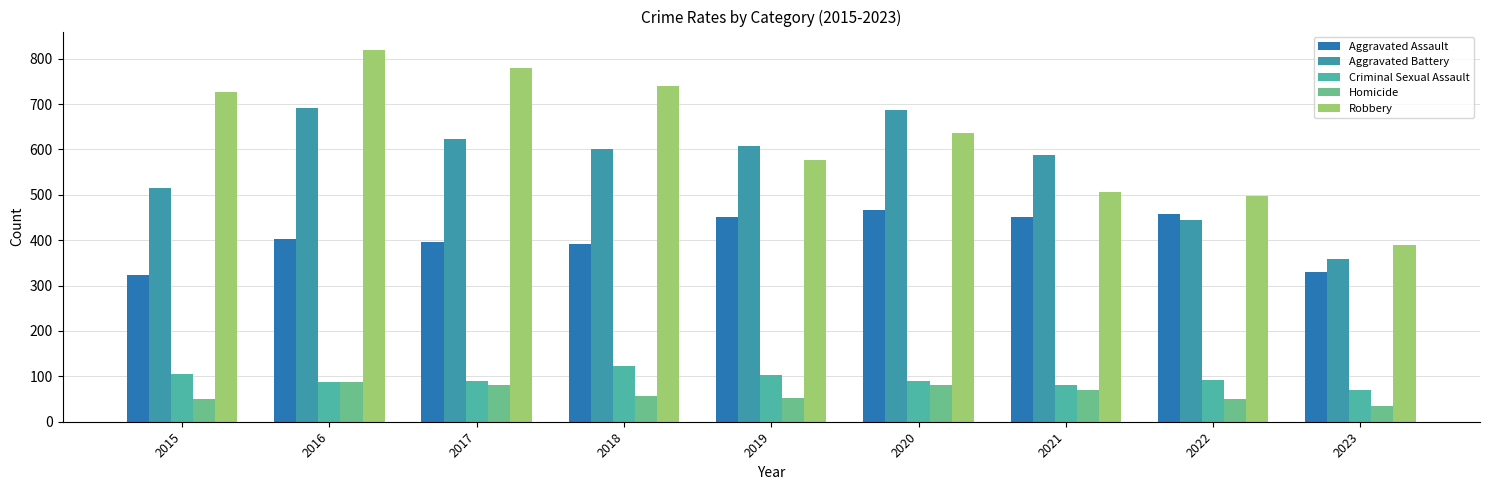

What is the minimum value for Aggravated Assault?

323